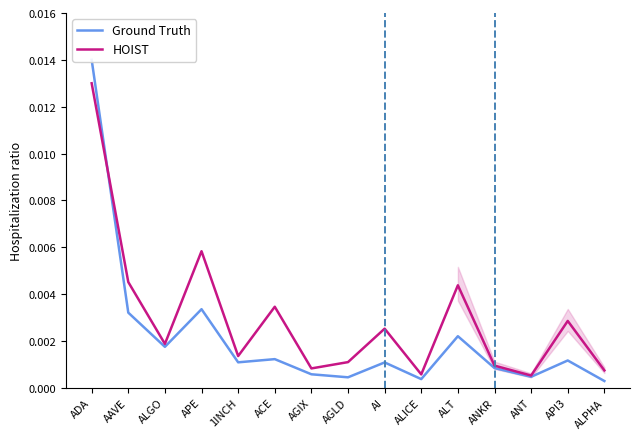

Is it true that Ground Truth equals 0.0 at 1INCH?

False